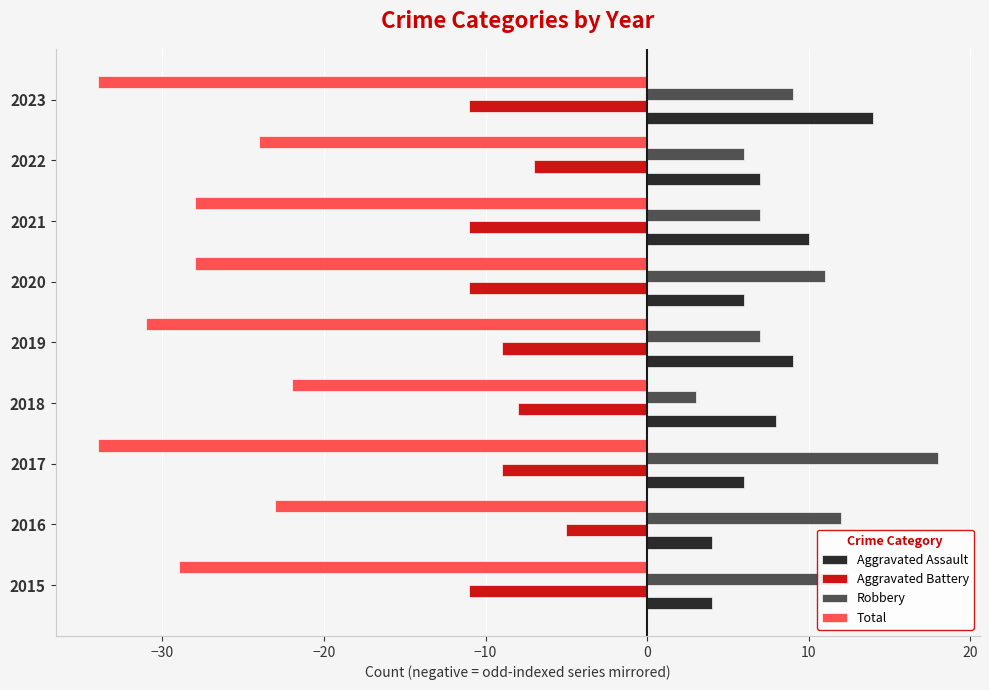

Is it true that Aggravated Battery equals -4 at 2020?

False